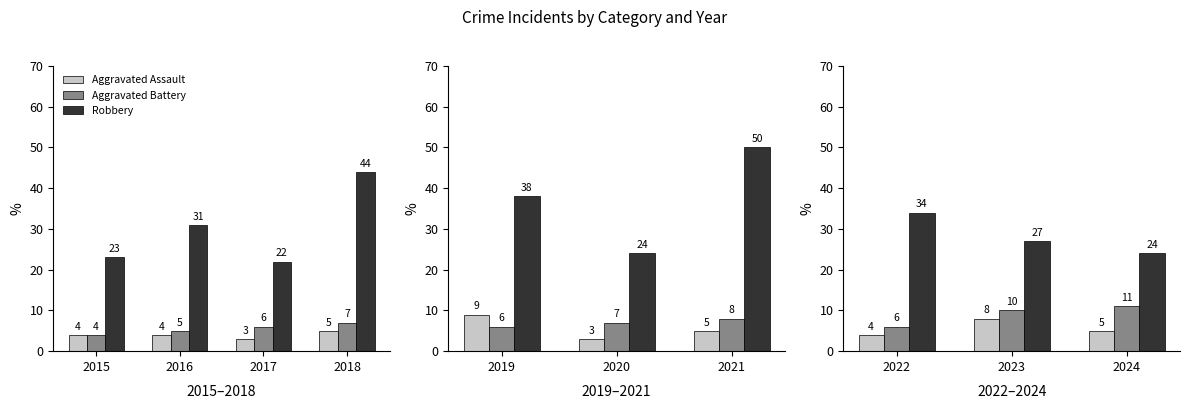

Does the chart contain stacked bars?

No